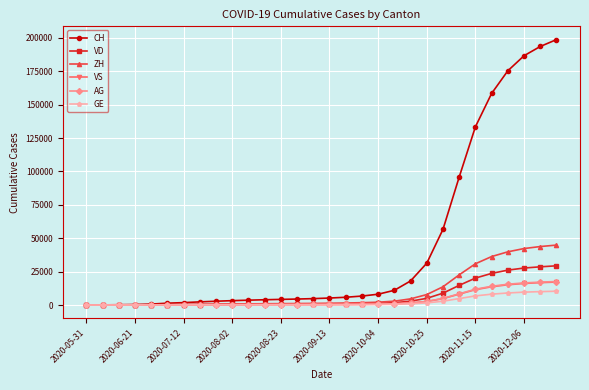

Which series has the widest spread of values?

CH